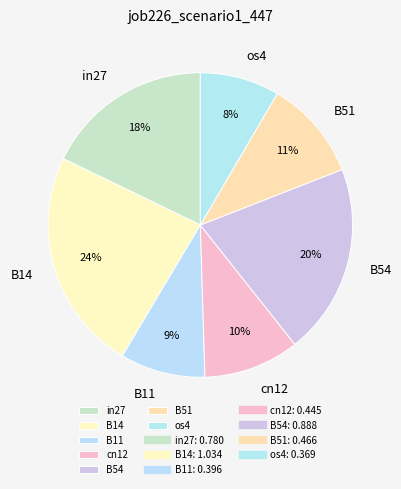

To the nearest percent, what percentage of the pie is cn12?

10%